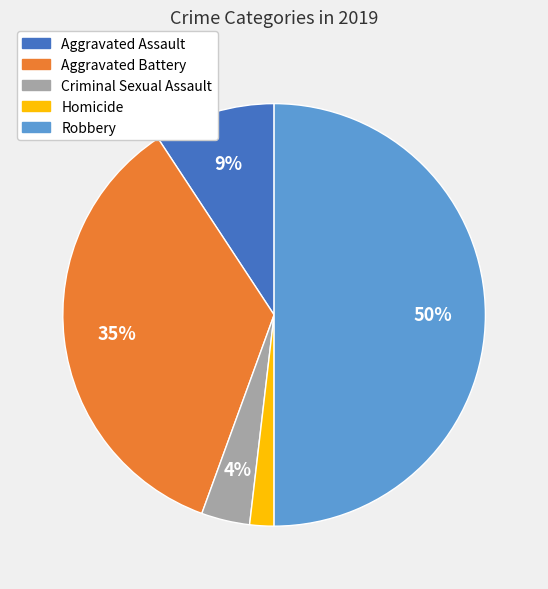

The Criminal Sexual Assault slice represents 4% of the pie. True or false?

True